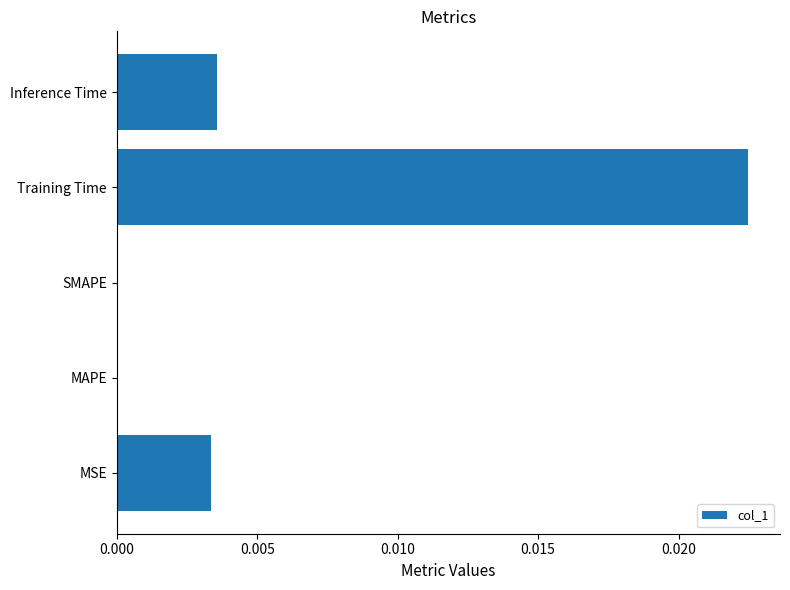

How many values are between 0 and 1?

5